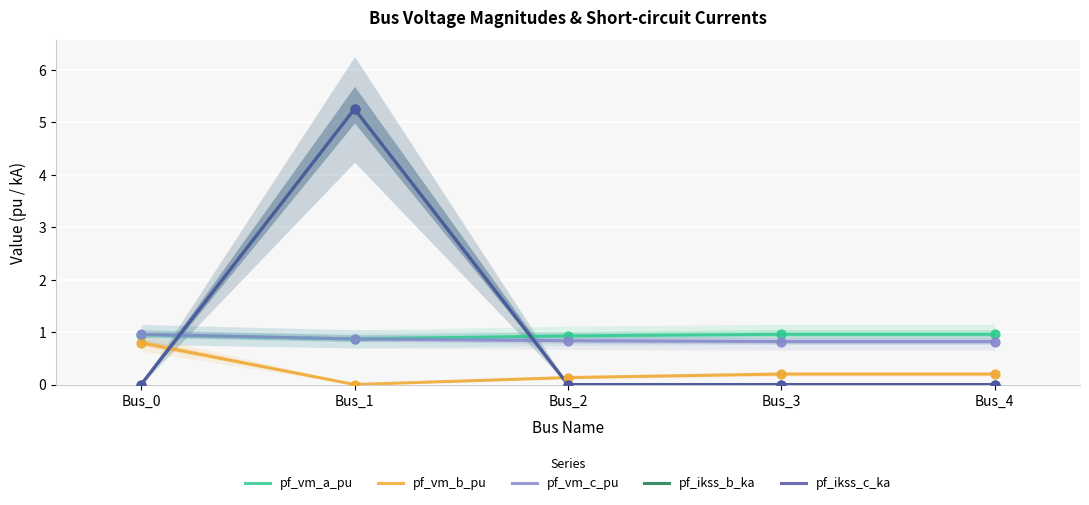

What is the total value across all series at Bus_4?

2.0